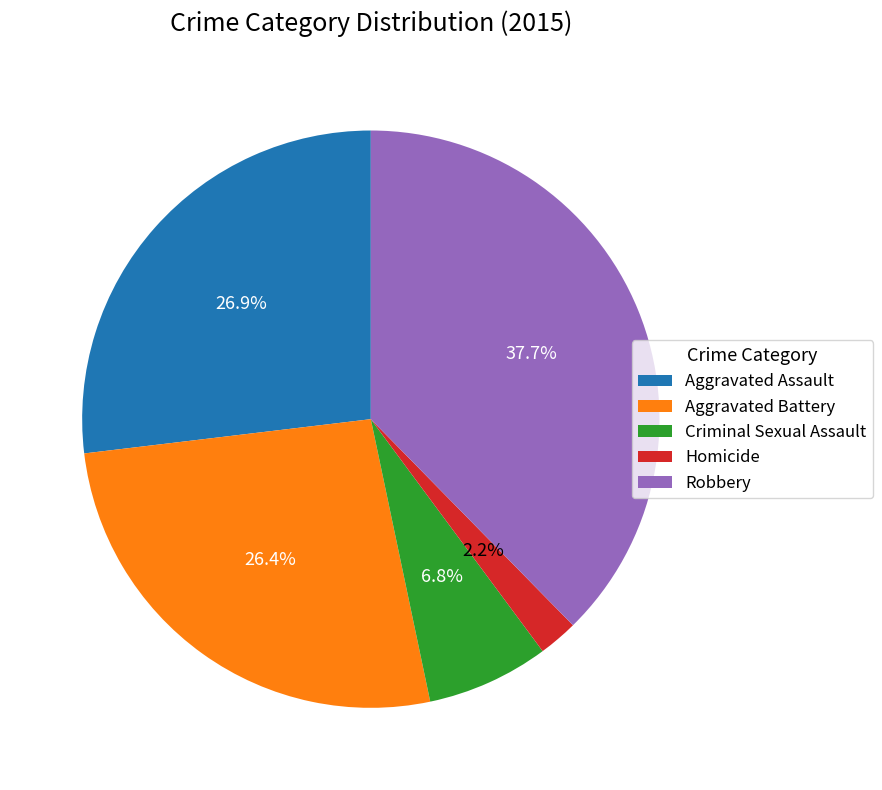

How many slices are in this pie chart?

5